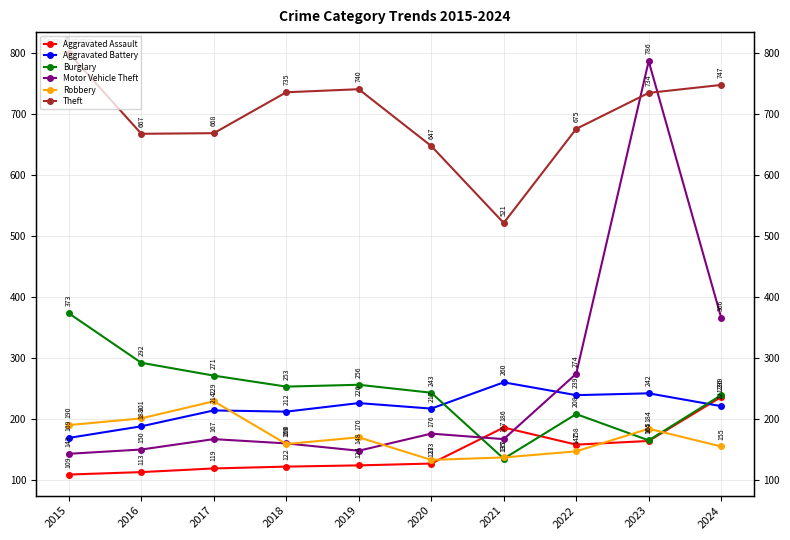

At which label does Burglary first exceed 253?

2015